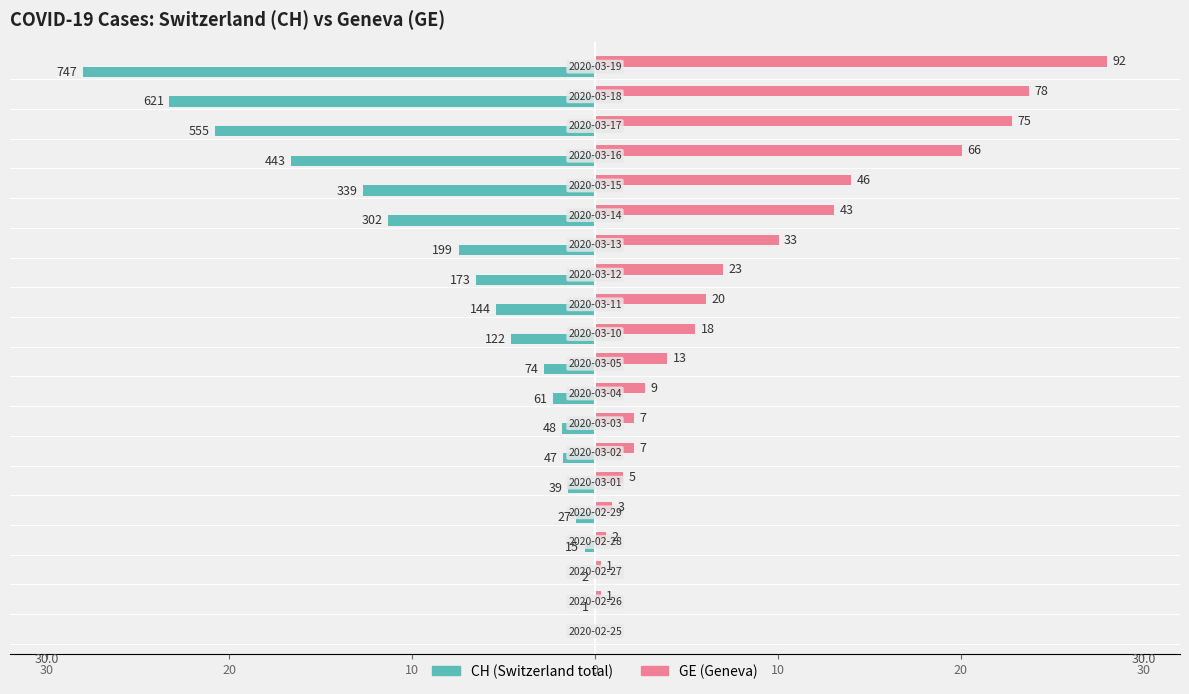

What is the minimum value shown in the chart?

-28.0